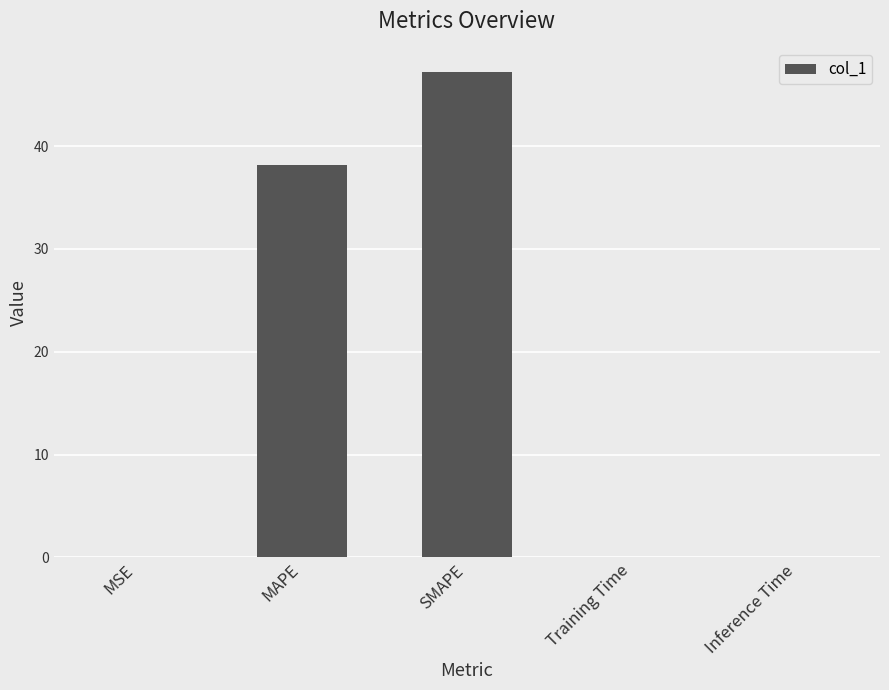

True or false: the data shows 24.7 at SMAPE.

False